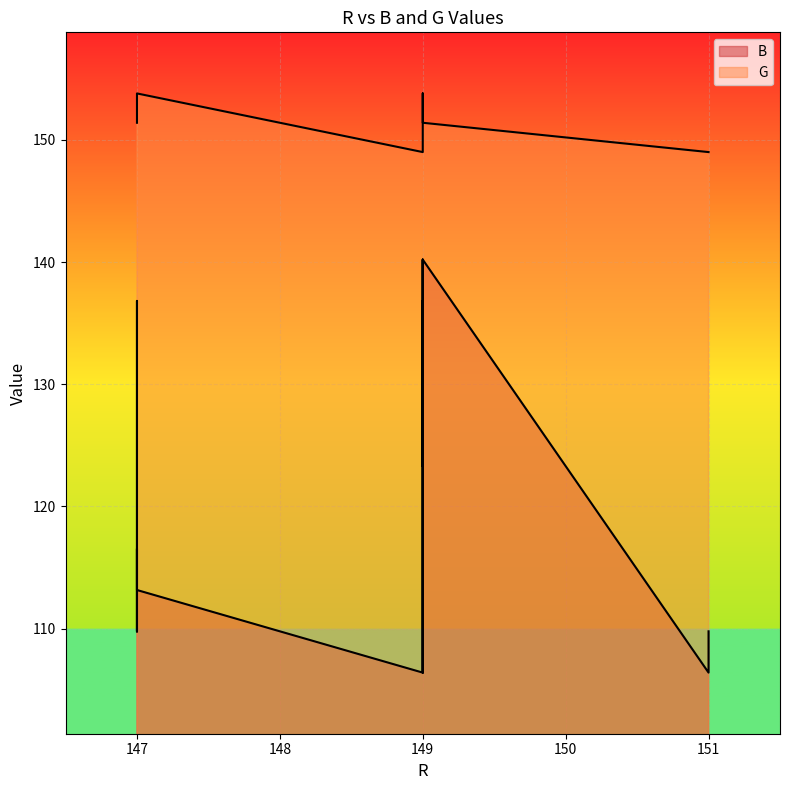

What is the approximate value of G at 149?

153.8